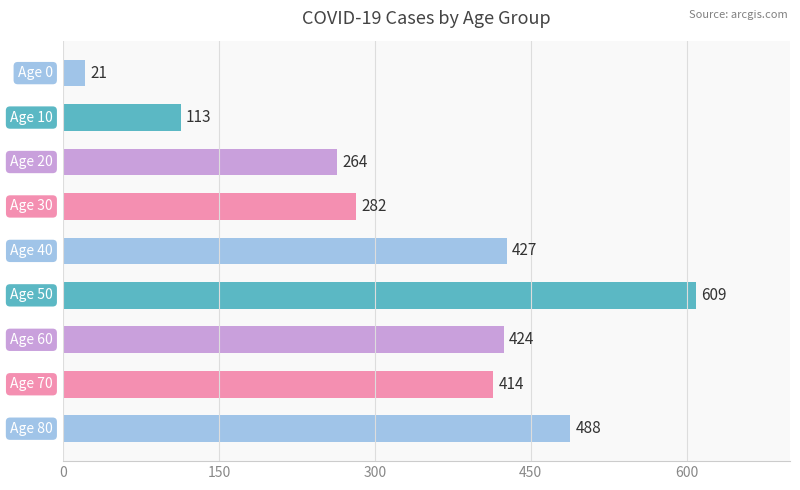

What is the greatest value displayed?

609